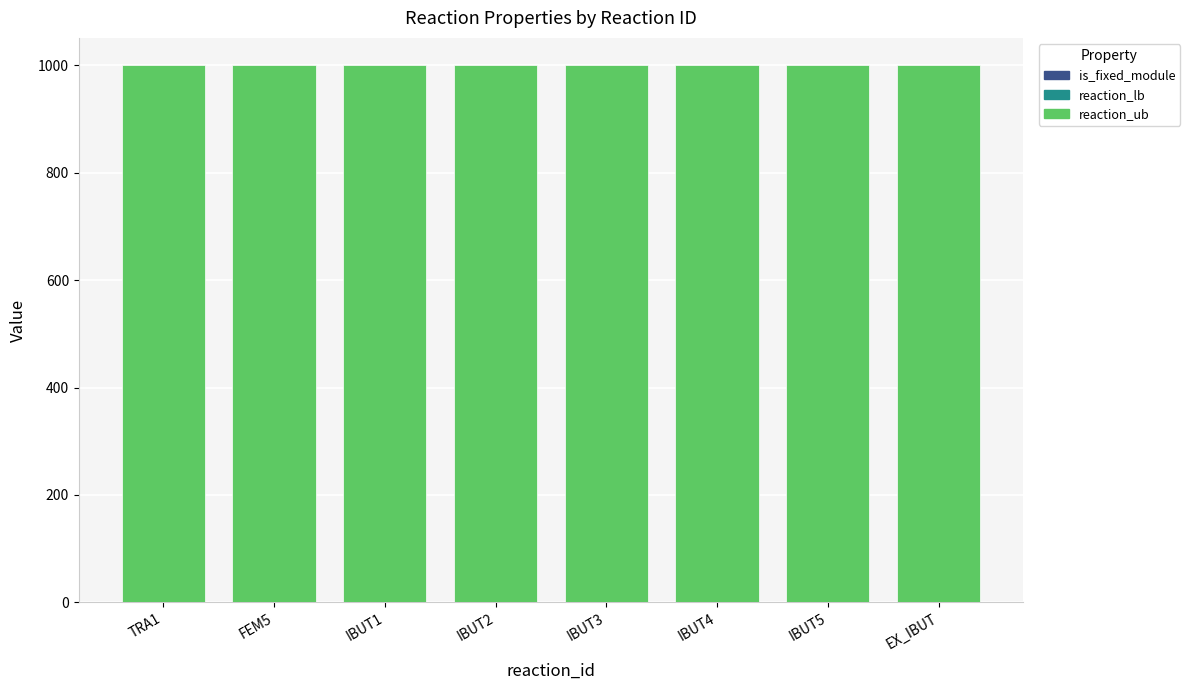

What is the difference between the second highest and minimum values in the is_fixed_module series?

1